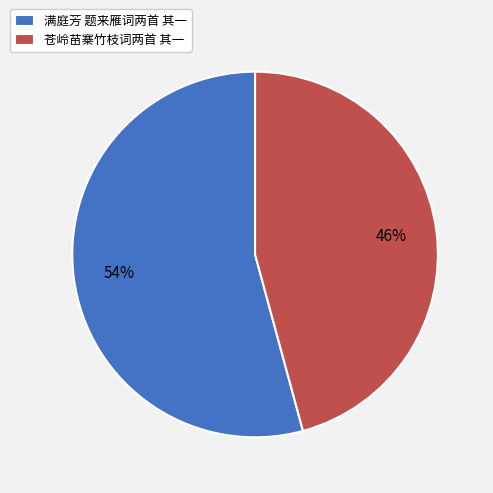

To the nearest percent, what is the combined percentage of 苍岭苗寨竹枝词两首 其一 and 满庭芳 题来雁词两首 其一?

100%